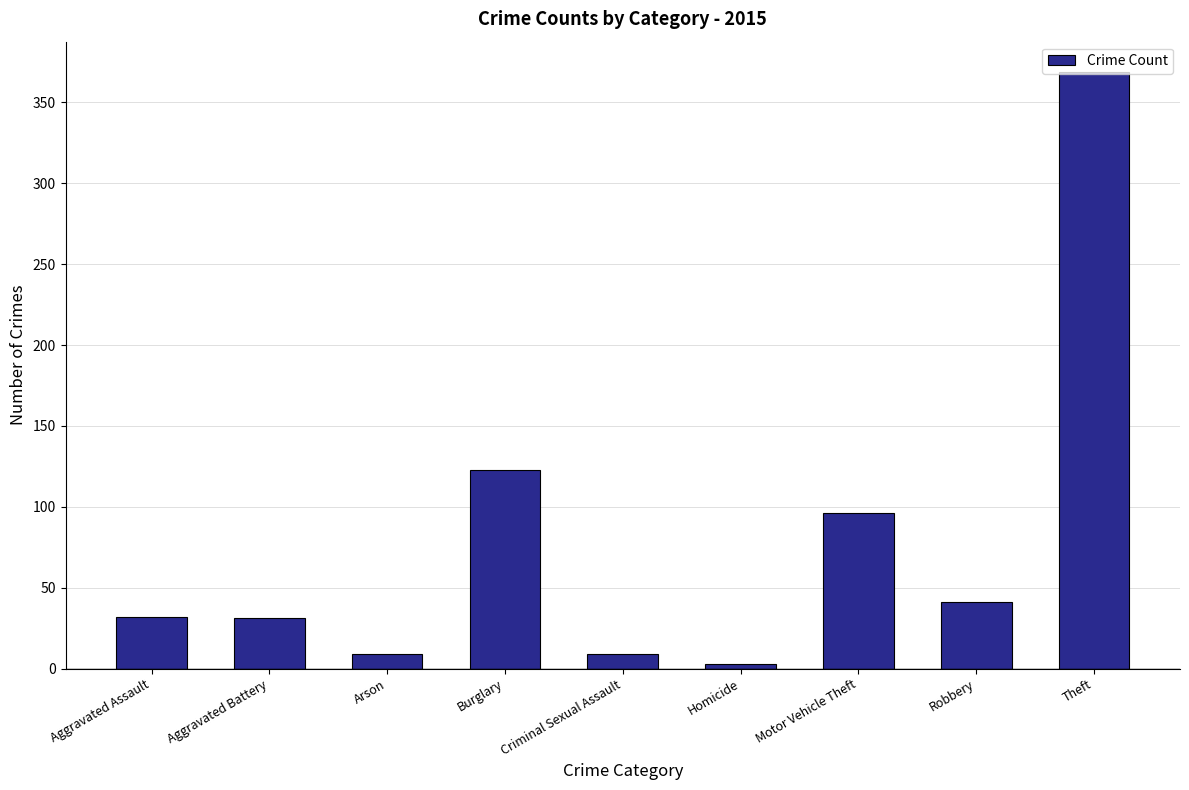

What is the label of the 6th bar from the right?

Burglary